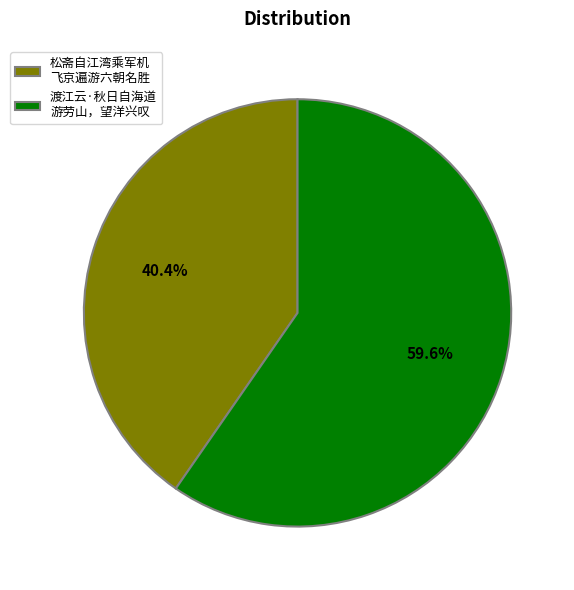

Between 渡江云·秋日自海道 游劳山，望洋兴叹 and 松斋自江湾乘军机 飞京遍游六朝名胜, which is larger?

渡江云·秋日自海道 游劳山，望洋兴叹